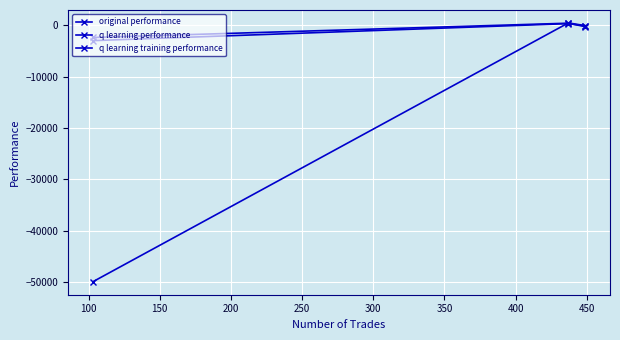

How many data points in q learning training performance are less than -48?

2